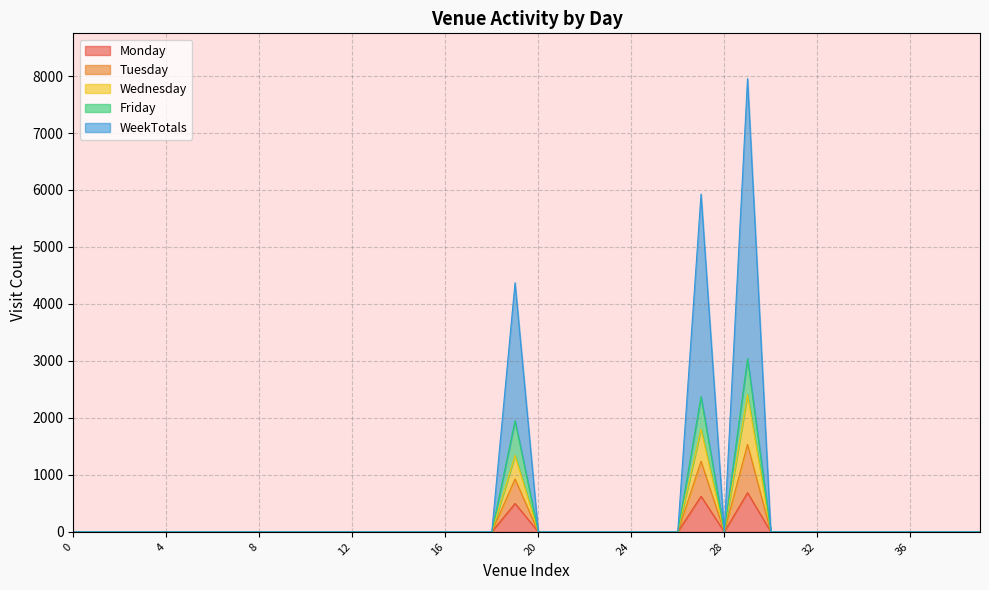

Where is the first local minimum for Wednesday?

28